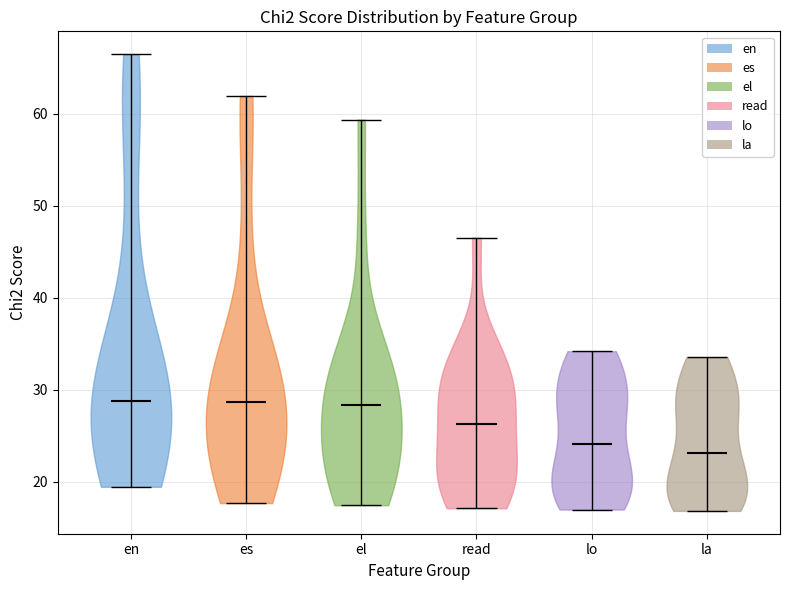

Reading left to right, read every violin against the y-axis: where its median line is, and the lowest and highest points it reaches. The values are not printed on the chart, so give them approximately, as read against the axis.

en: median line 29, lowest point 19, highest point 67
es: median line 29, lowest point 18, highest point 62
el: median line 28, lowest point 17, highest point 59
read: median line 26, lowest point 17, highest point 47
lo: median line 24, lowest point 17, highest point 34
la: median line 23, lowest point 17, highest point 34